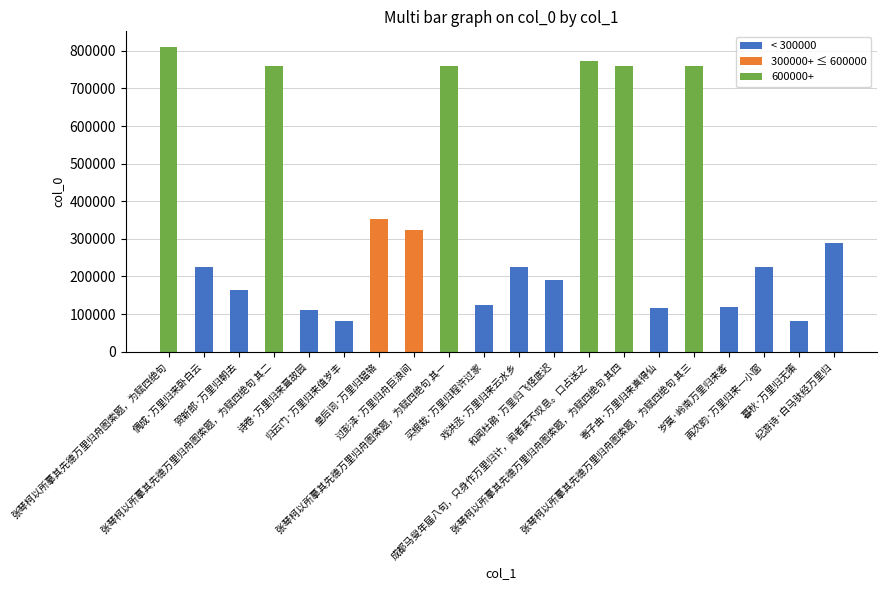

Where does the < 300000 series first go above 110903?

偶成·万里归来卧白云